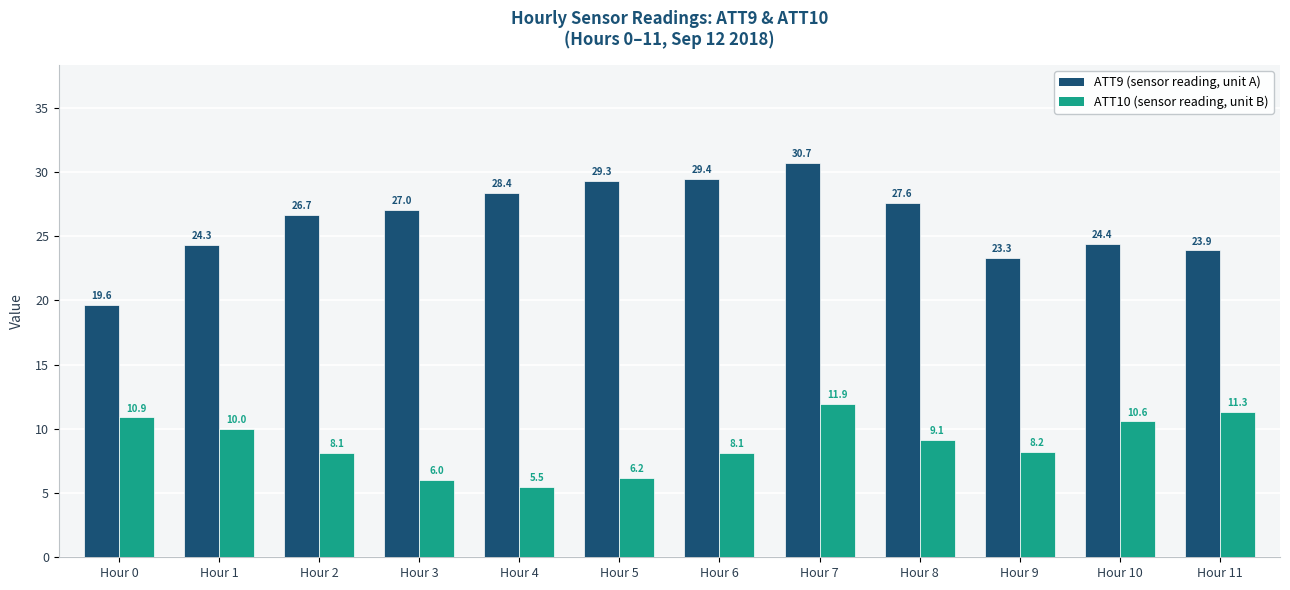

At which category is the sum across all series the highest?

Hour 7